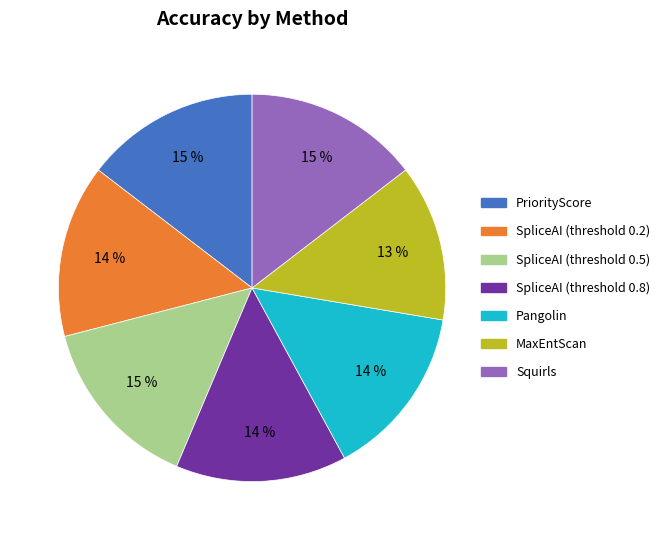

What is the smallest slice in the pie chart?

MaxEntScan